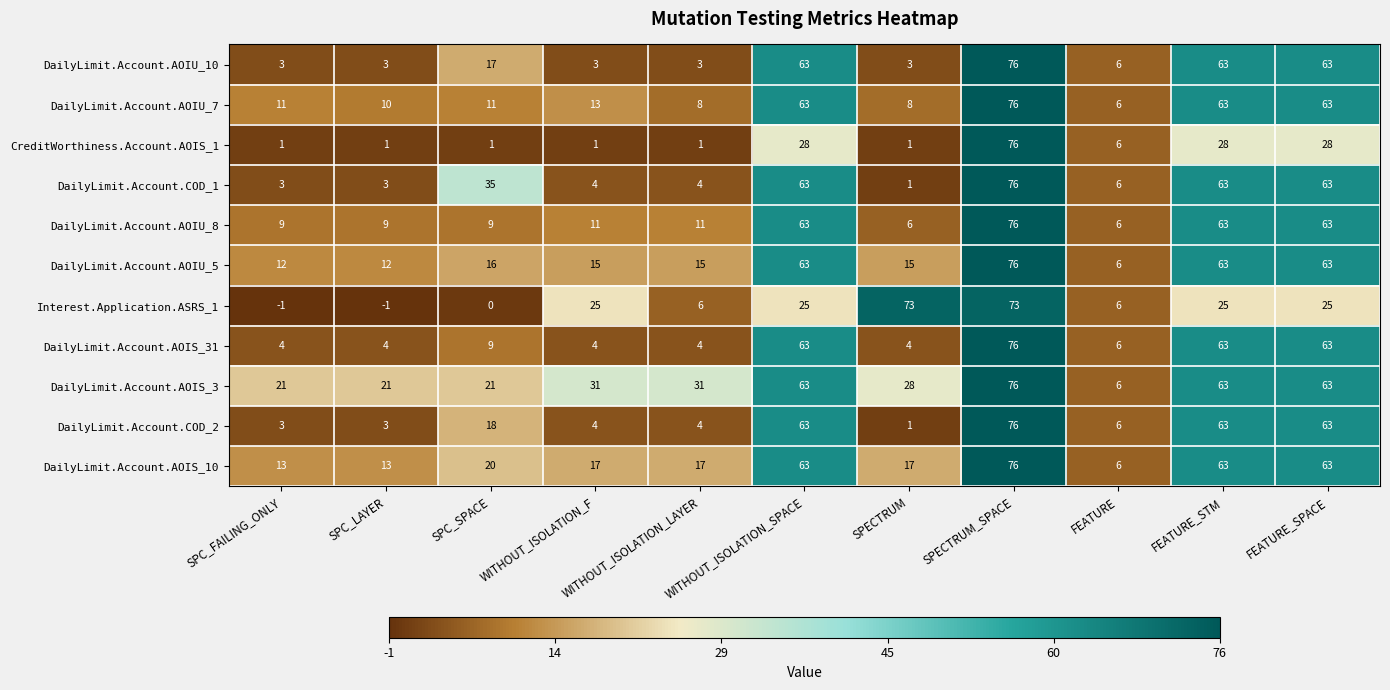

How many distinct data groups are displayed?

11